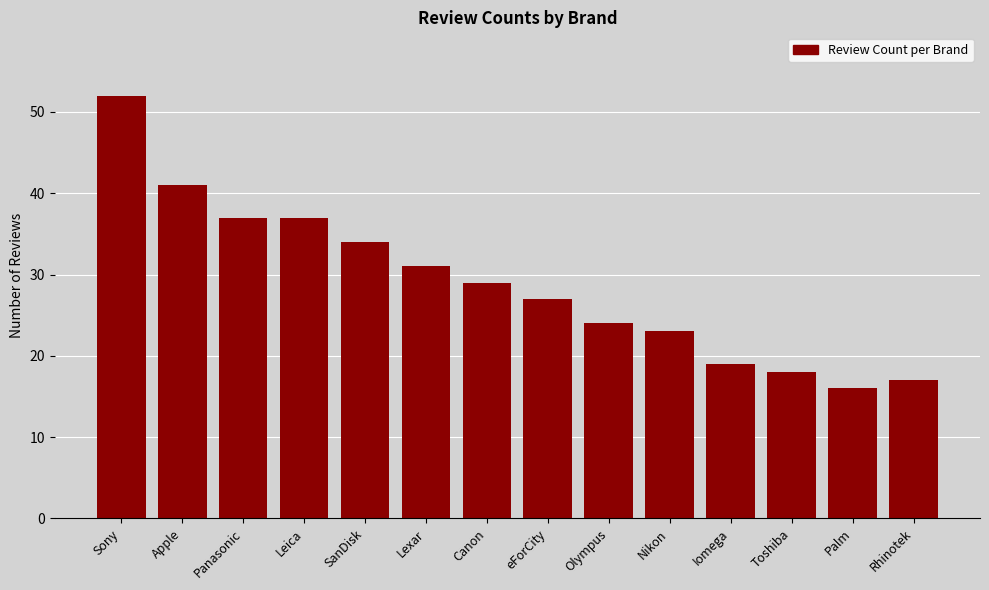

Reading left to right, list all the values displayed in this chart.

Sony=52	Apple=41	Panasonic=37	Leica=37	SanDisk=34	Lexar=31	Canon=29	eForCity=27	Olympus=24	Nikon=23	Iomega=19	Toshiba=18	Palm=16	Rhinotek=17